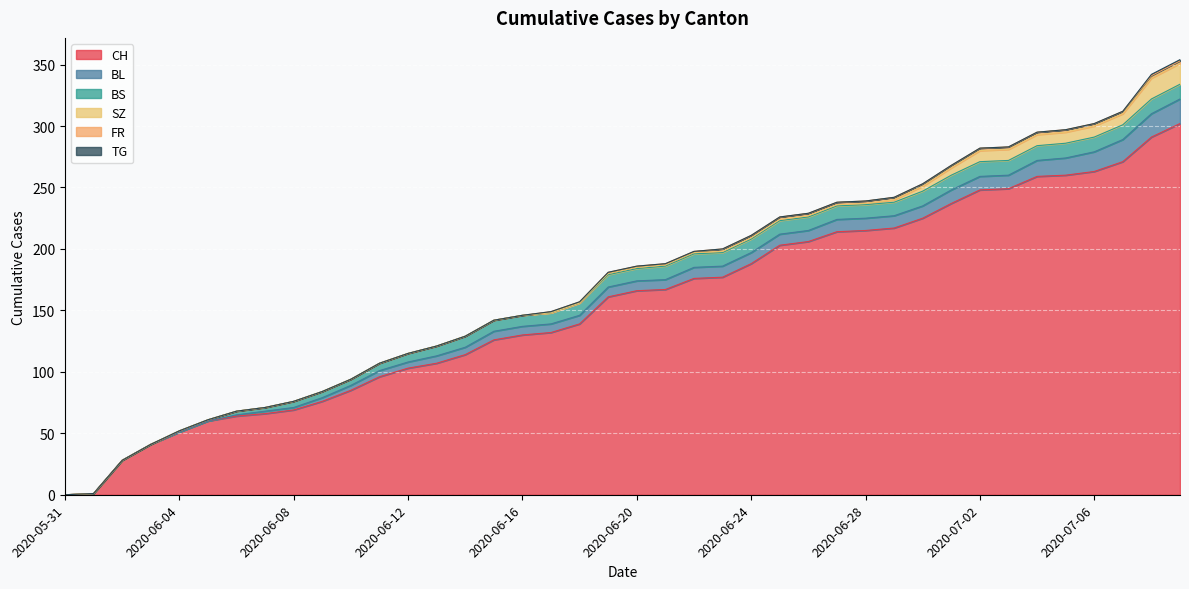

Read the BL value at 2020-07-06.

16